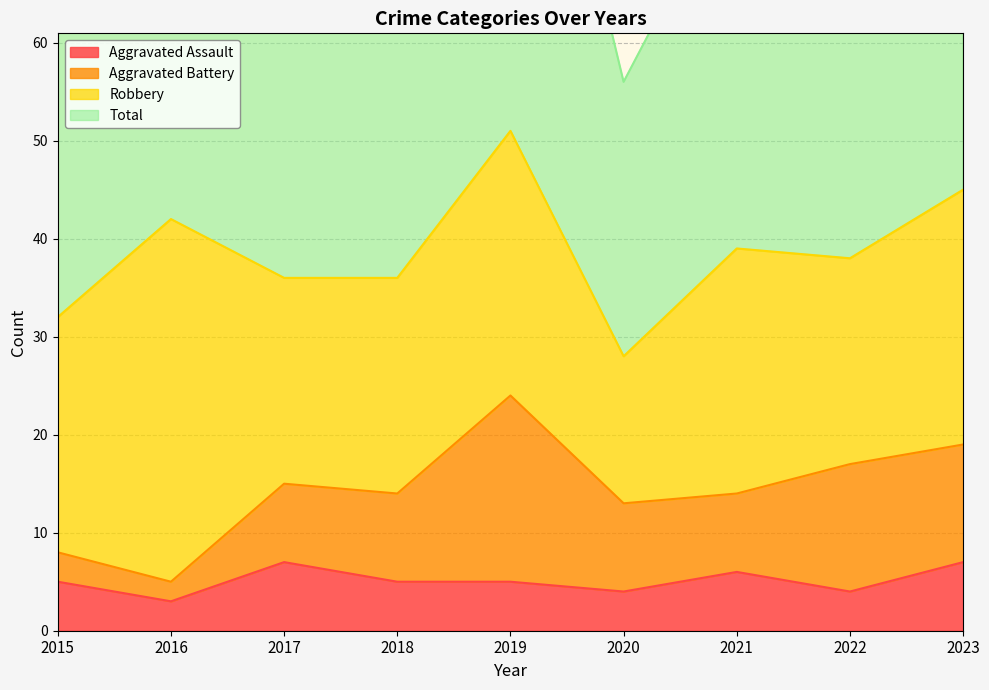

The value of Total at 2018 is 113. True or false?

False